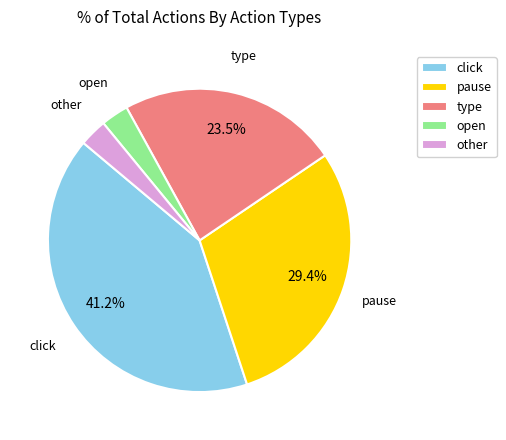

Does pause represent more than half of the total?

No